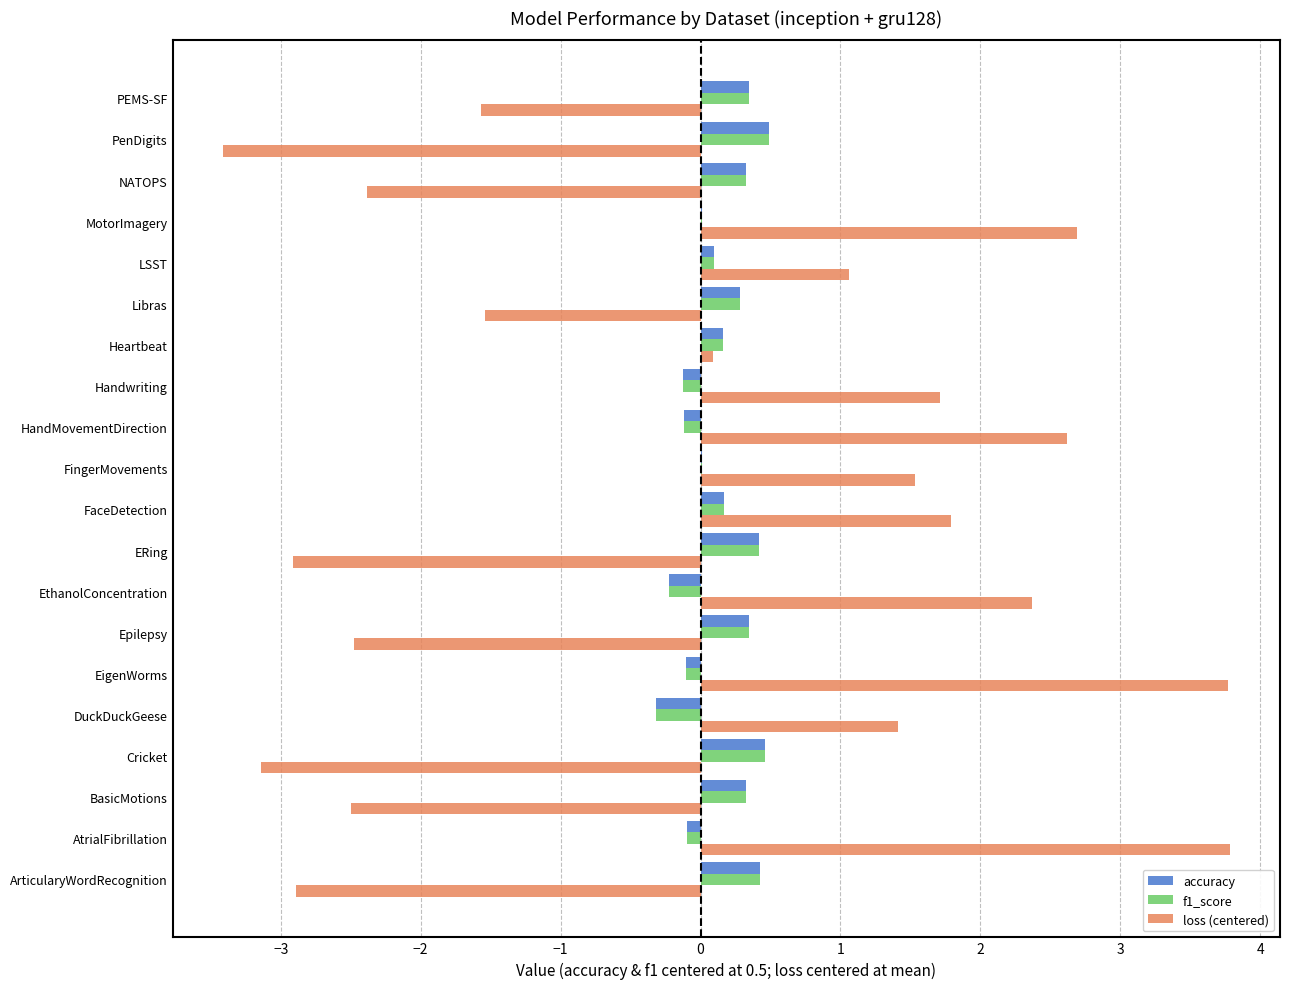

Which series changed the most between FaceDetection and Heartbeat?

loss (centered)